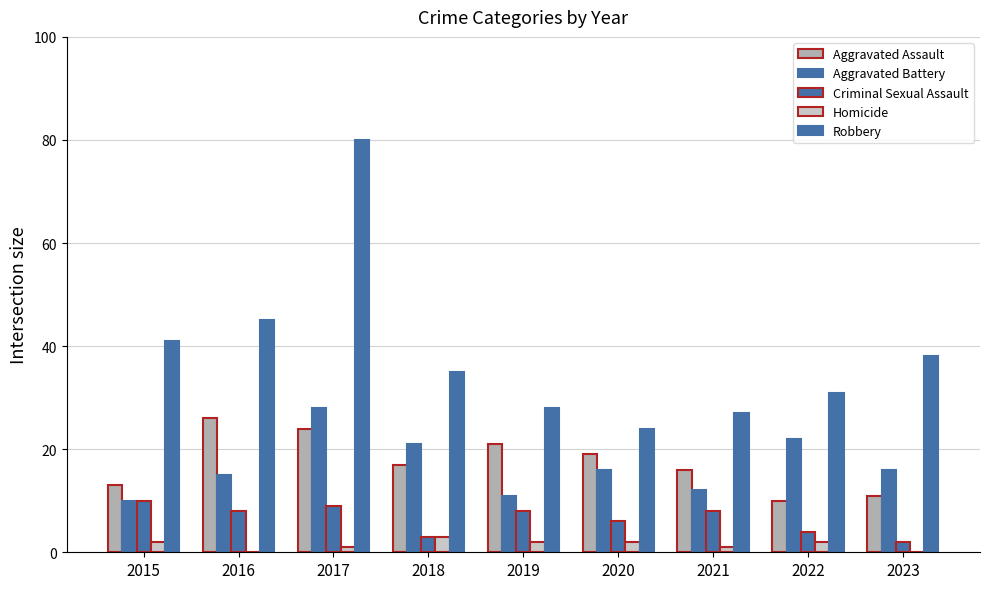

Are the bars horizontal?

No